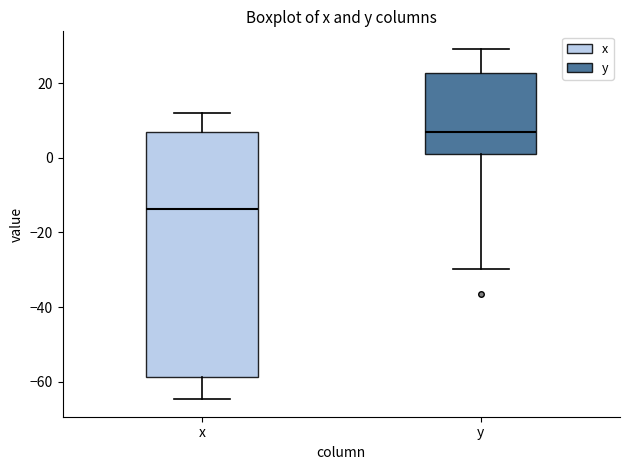

Reading left to right, transcribe this box plot: for each box, give where its median line is, the range the box spans, and where its two whiskers end, as read against the y-axis. The values are not printed on the chart, so give them approximately, as read against the axis.

x: median -14, box -58 to 8, whiskers -64 to 12
y: median 6, box 0 to 22, whiskers -30 to 30